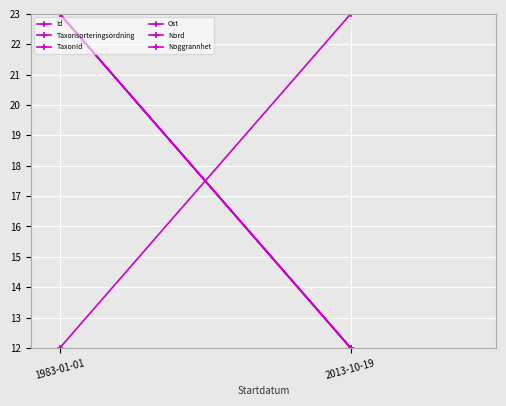

What is the label of the 1st point from the right?

2013-10-19